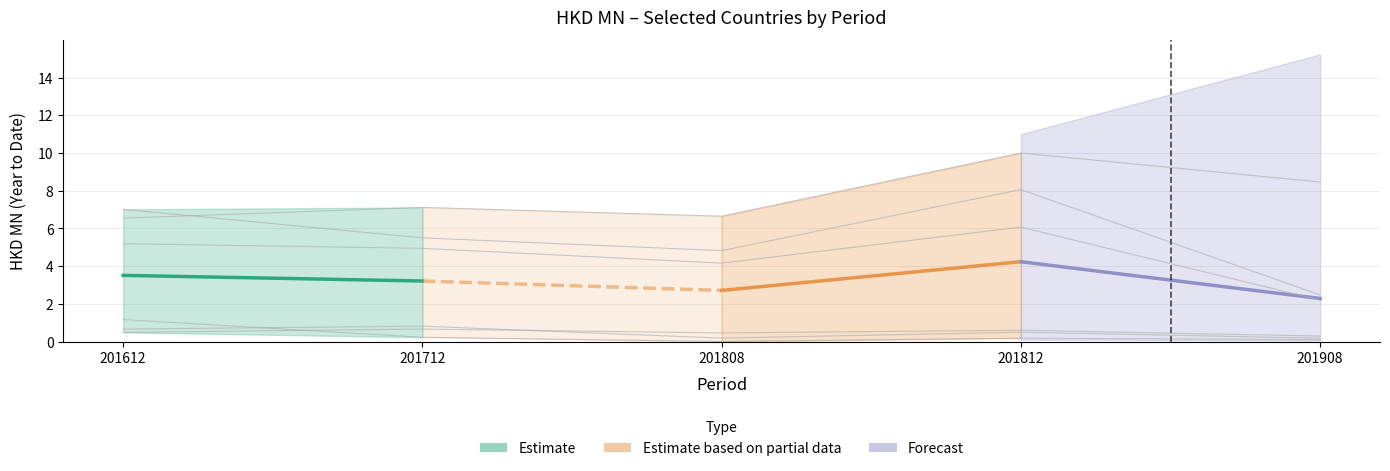

What is the difference between the Estimate values at 201712 and 201612?

0.3